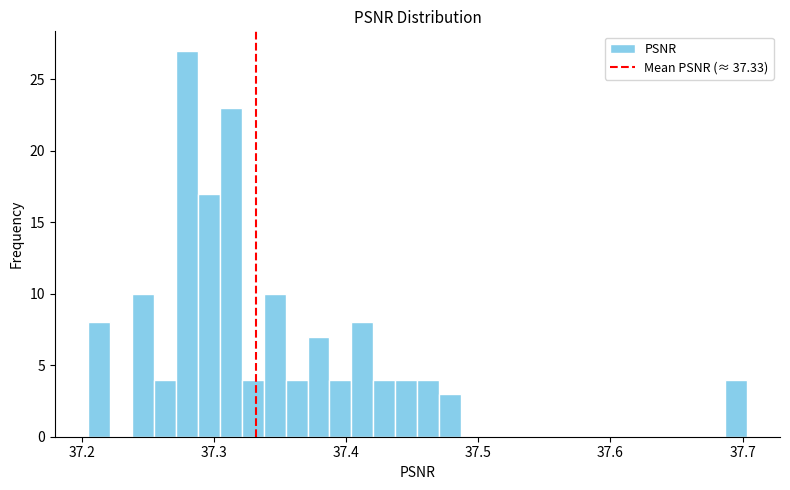

Around what value on the x-axis is the tallest bar? Give the approximate position of its centre, as read against the axis.

37.28